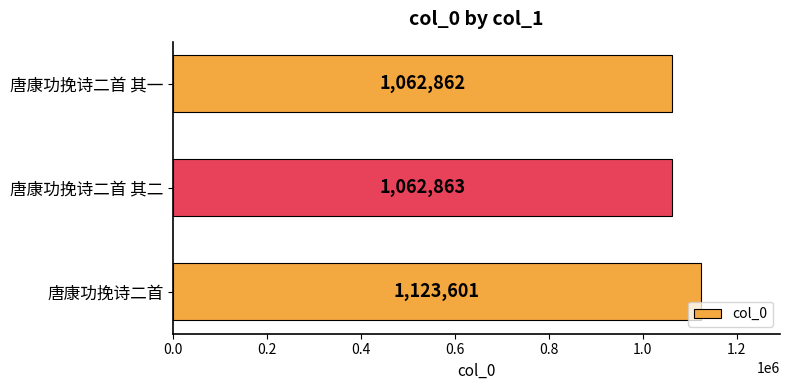

Where is the data nearest to the value 1093231?

唐康功挽诗二首 其二